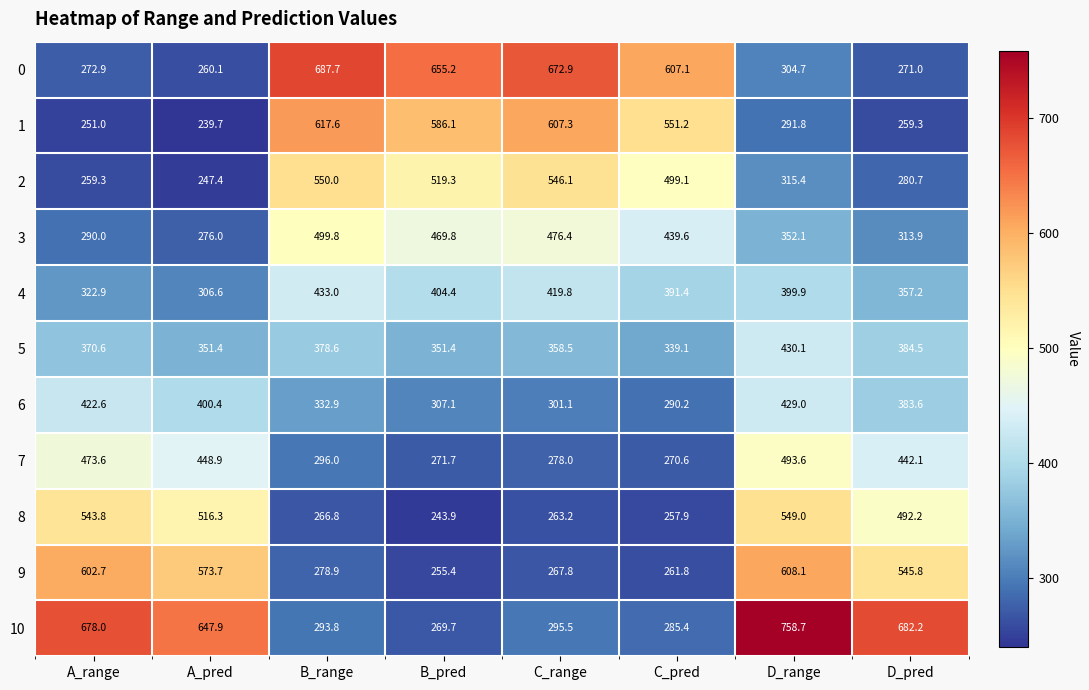

The value of 1 at B_pred is 153.9. True or false?

False